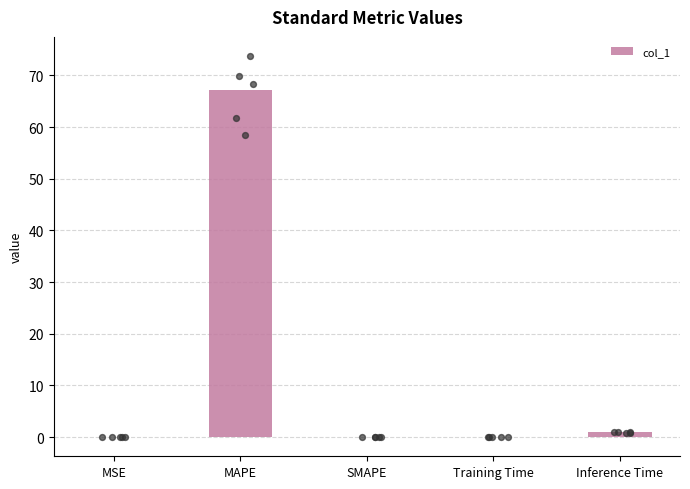

Between MAPE and SMAPE, which is larger?

MAPE